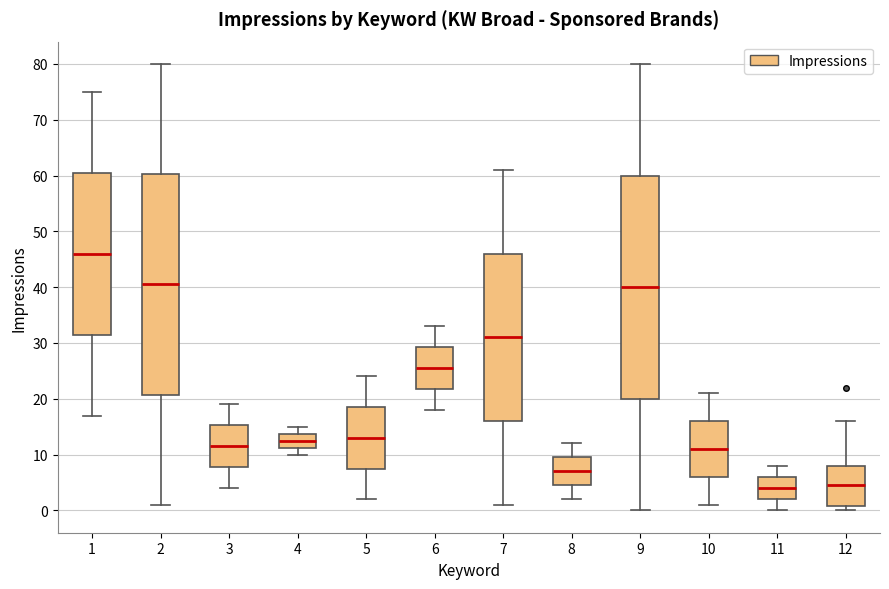

Reading left to right, transcribe this box plot: for each box, give where its median line is, the range the box spans, and where its two whiskers end, as read against the y-axis. The values are not printed on the chart, so give them approximately, as read against the axis.

1: median 46, box 32 to 61, whiskers 17 to 75
2: median 41, box 21 to 60, whiskers 1 to 80
3: median 12, box 8 to 15, whiskers 4 to 19
4: median 13, box 11 to 14, whiskers 10 to 15
5: median 13, box 8 to 19, whiskers 2 to 24
6: median 26, box 22 to 29, whiskers 18 to 33
7: median 31, box 16 to 46, whiskers 1 to 61
8: median 7, box 5 to 10, whiskers 2 to 12
9: median 40, box 20 to 60, whiskers 0 to 80
10: median 11, box 6 to 16, whiskers 1 to 21
11: median 4, box 2 to 6, whiskers 0 to 8
12: median 5, box 1 to 8, whiskers 0 to 16